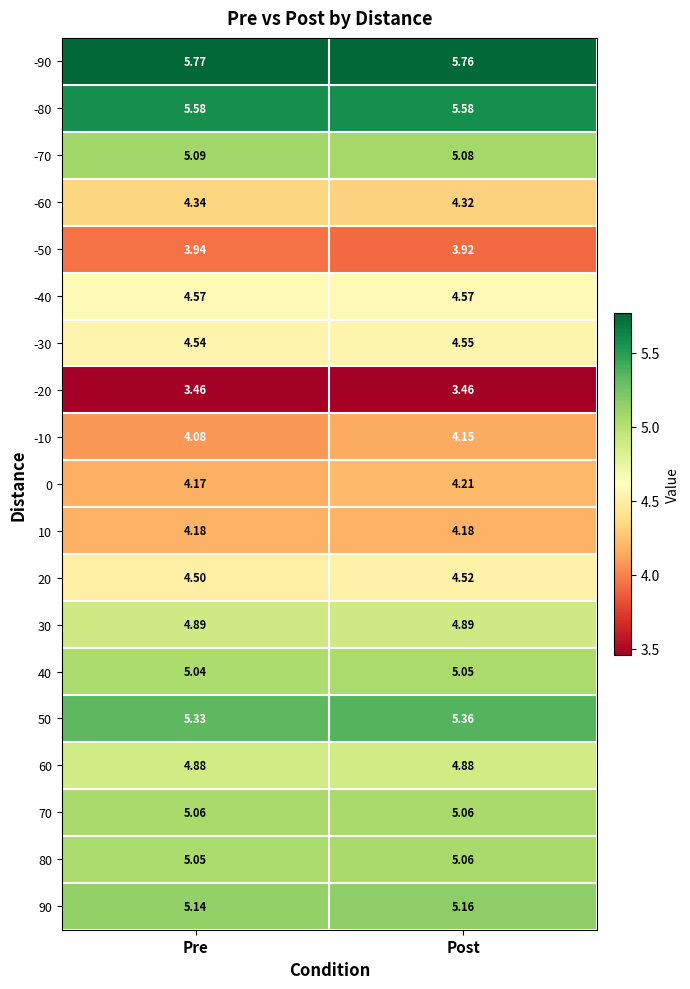

At which category is the sum across all series the highest?

Post